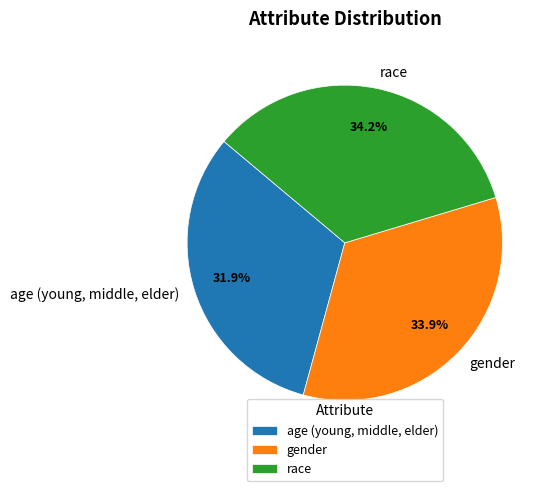

What is the smallest slice in the pie chart?

age (young, middle, elder)